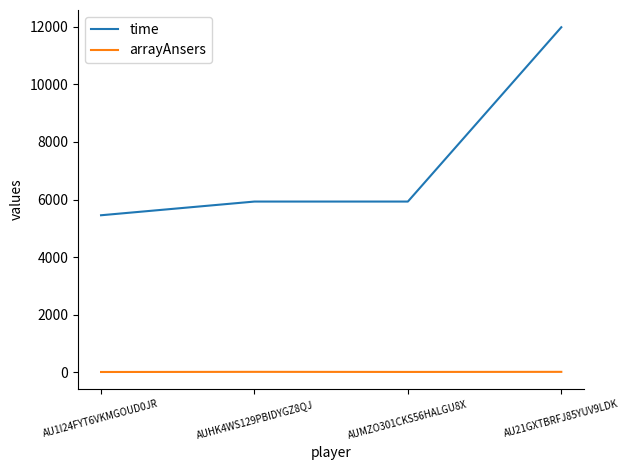

Rank the series by their maximum value, from highest to lowest.

time, arrayAnsers